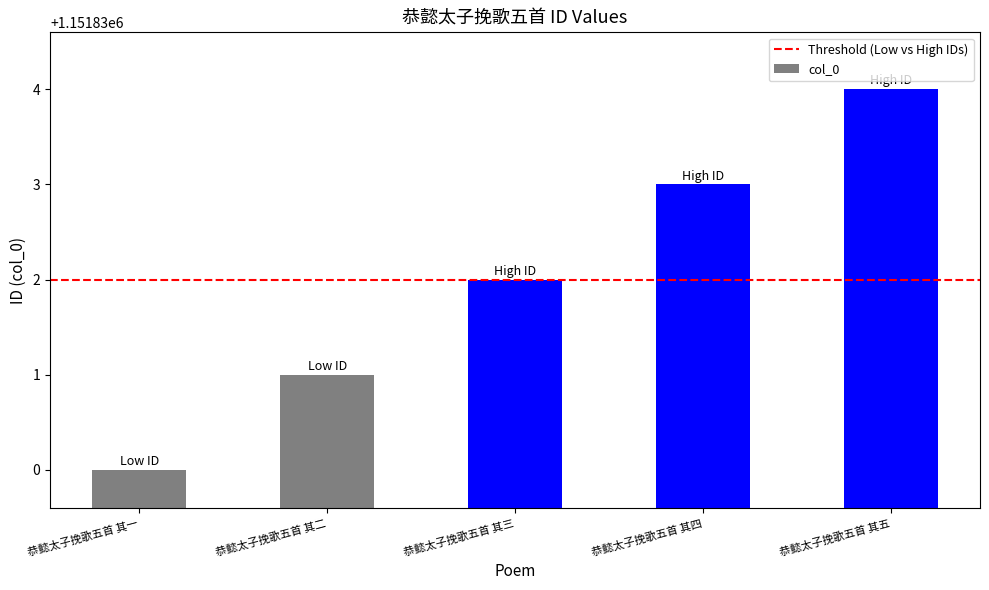

What is the approximate value at 恭懿太子挽歌五首 其一?

1151830